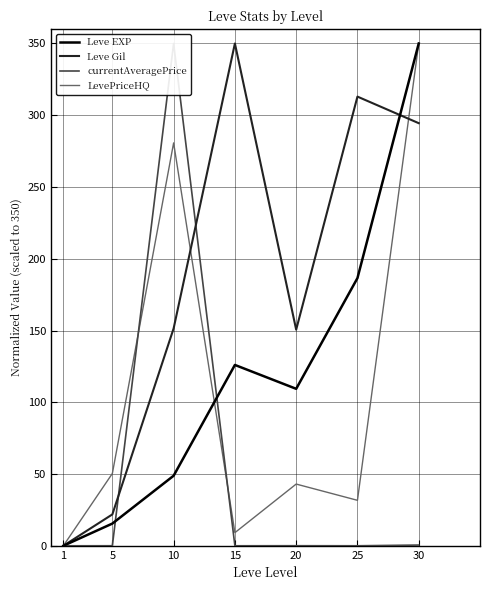

What is the difference between the maximum and minimum values in the currentAveragePrice series?

350.0